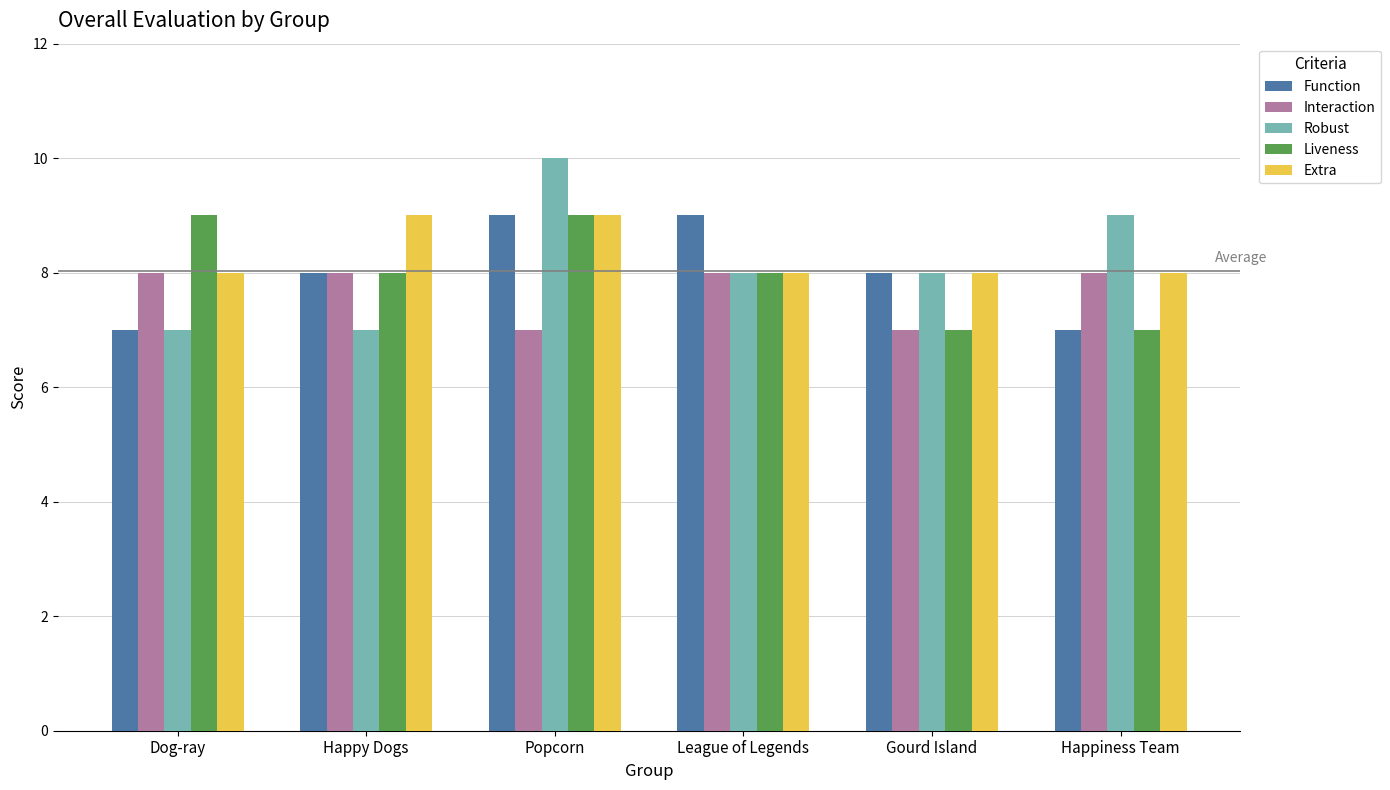

The value of Function at Gourd Island is 13. True or false?

False